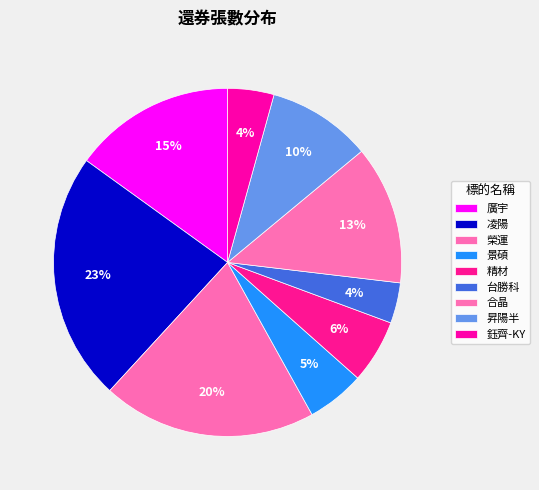

True or false: 精材 accounts for 6% of the total.

True